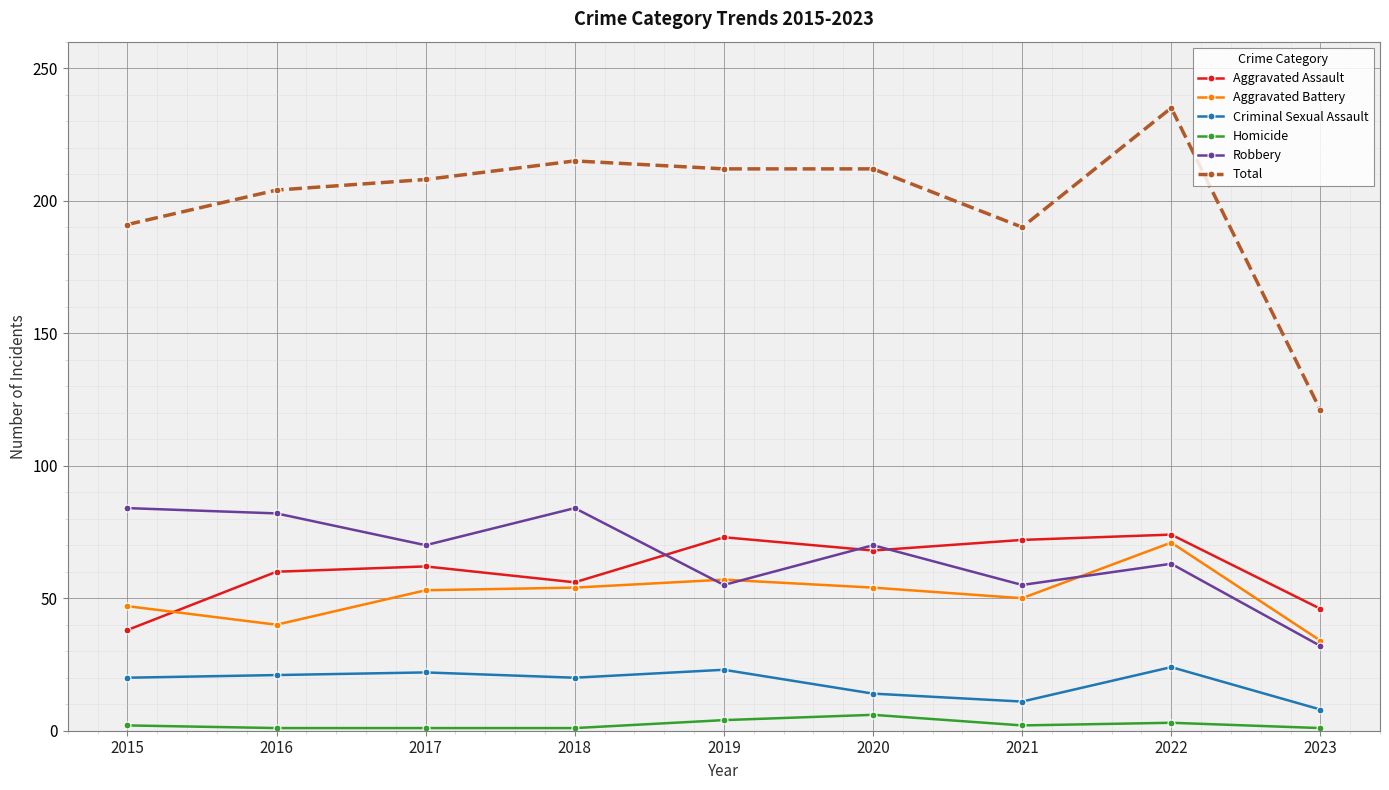

What is the total value across all series at 2020?

424